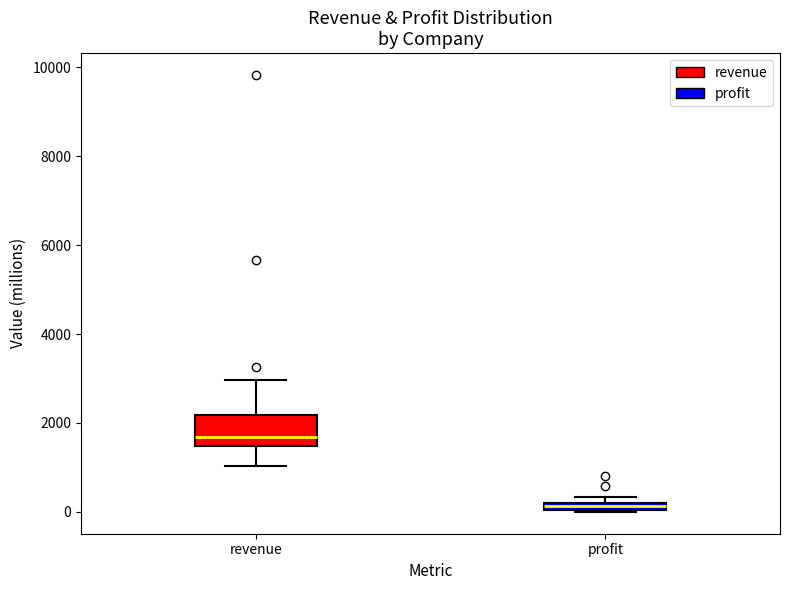

Which box is the tallest, from its lower edge to its upper edge?

revenue